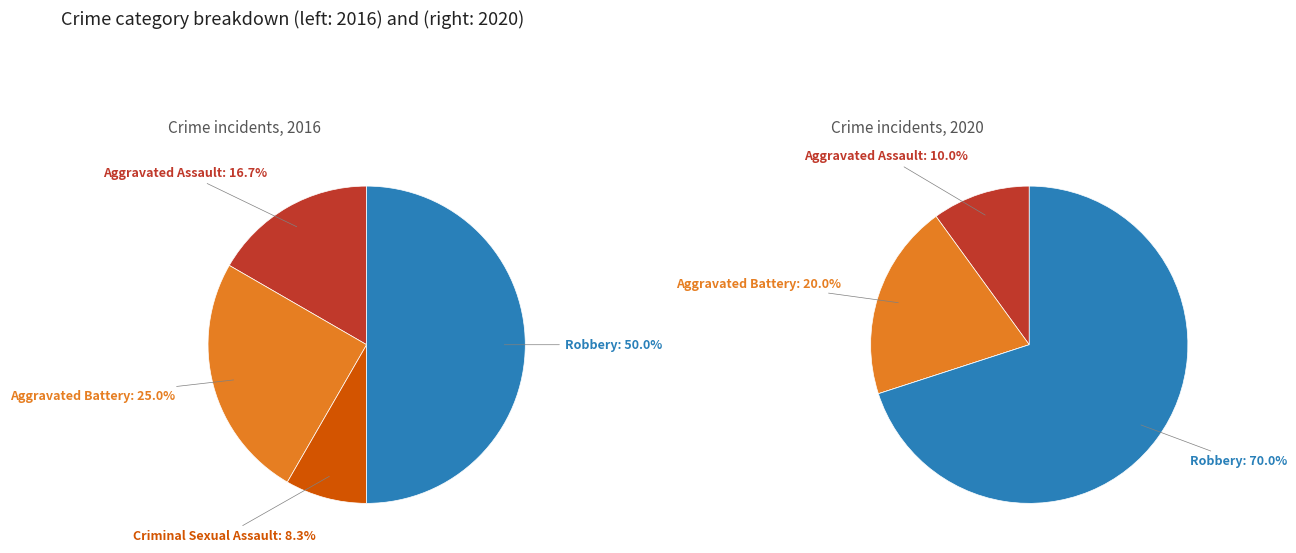

To the nearest percent, what is the difference between the Aggravated Assault and Criminal Sexual Assault slice percentages?

8%